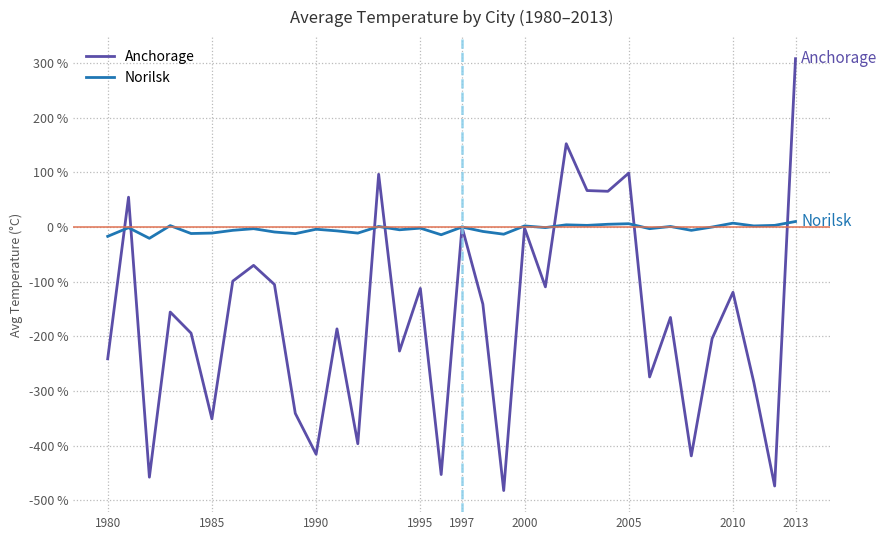

What is the smallest value displayed?

-482.2